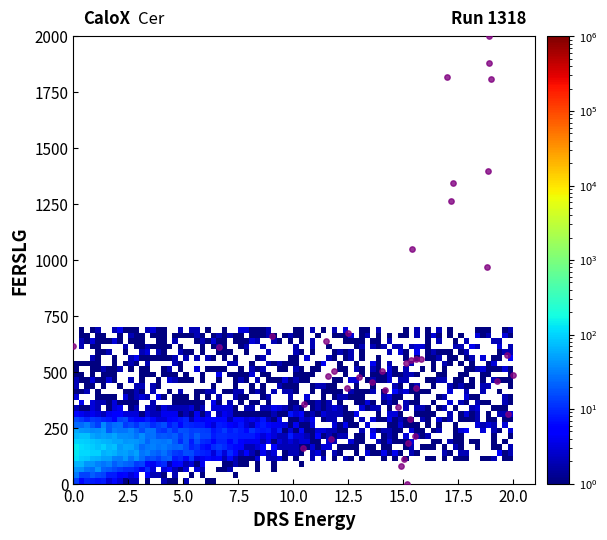

What is the range of X values (max minus min)?

20.0